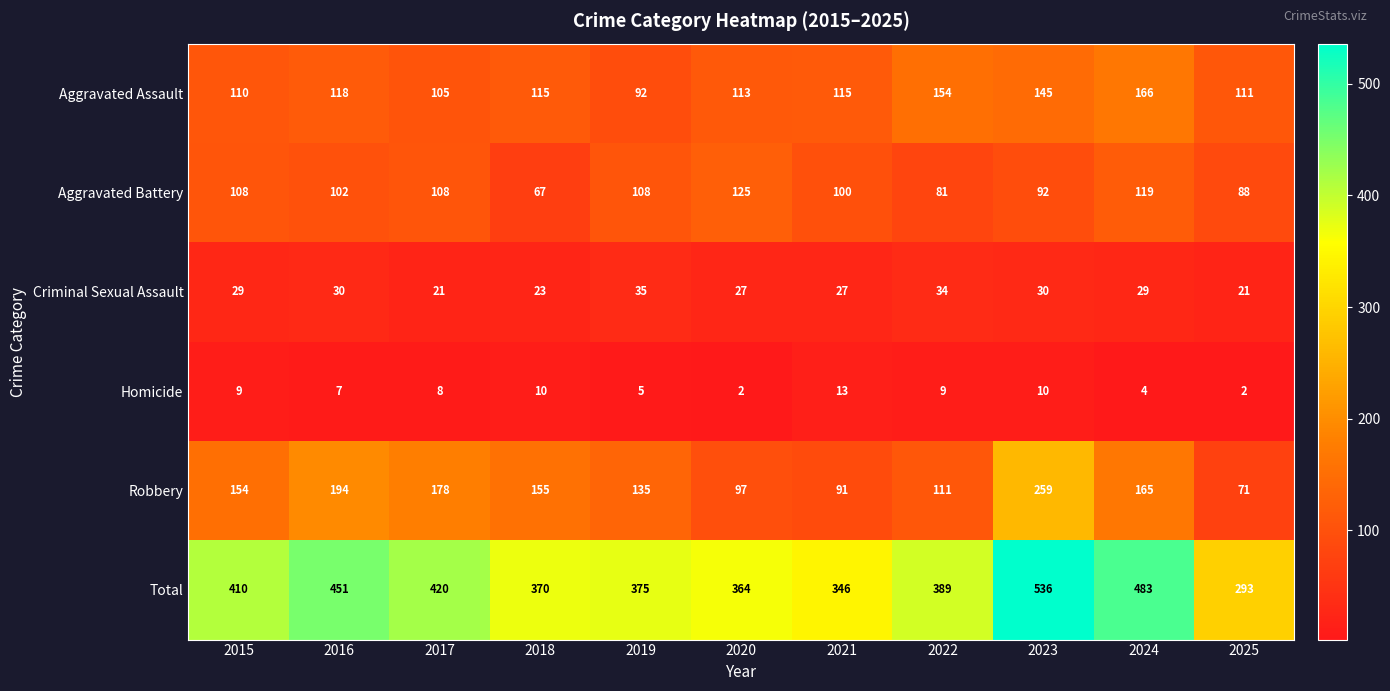

What is the approximate value of Criminal Sexual Assault at 2021?

27